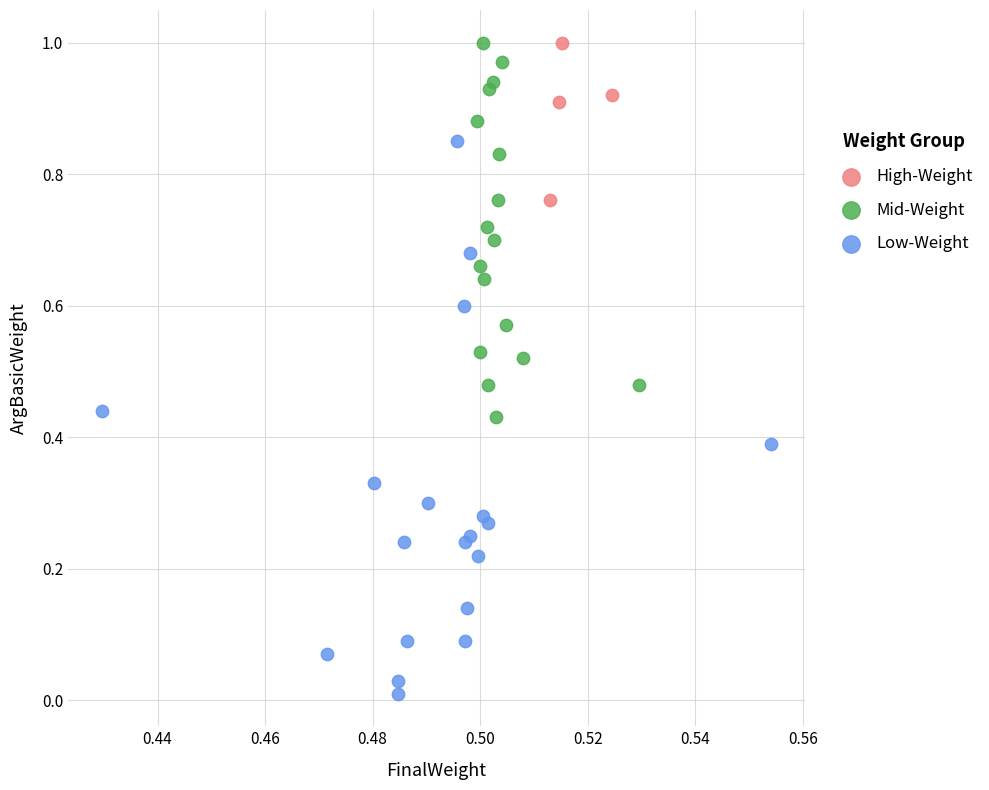

Which series has the largest Y range (max minus min)?

Low-Weight